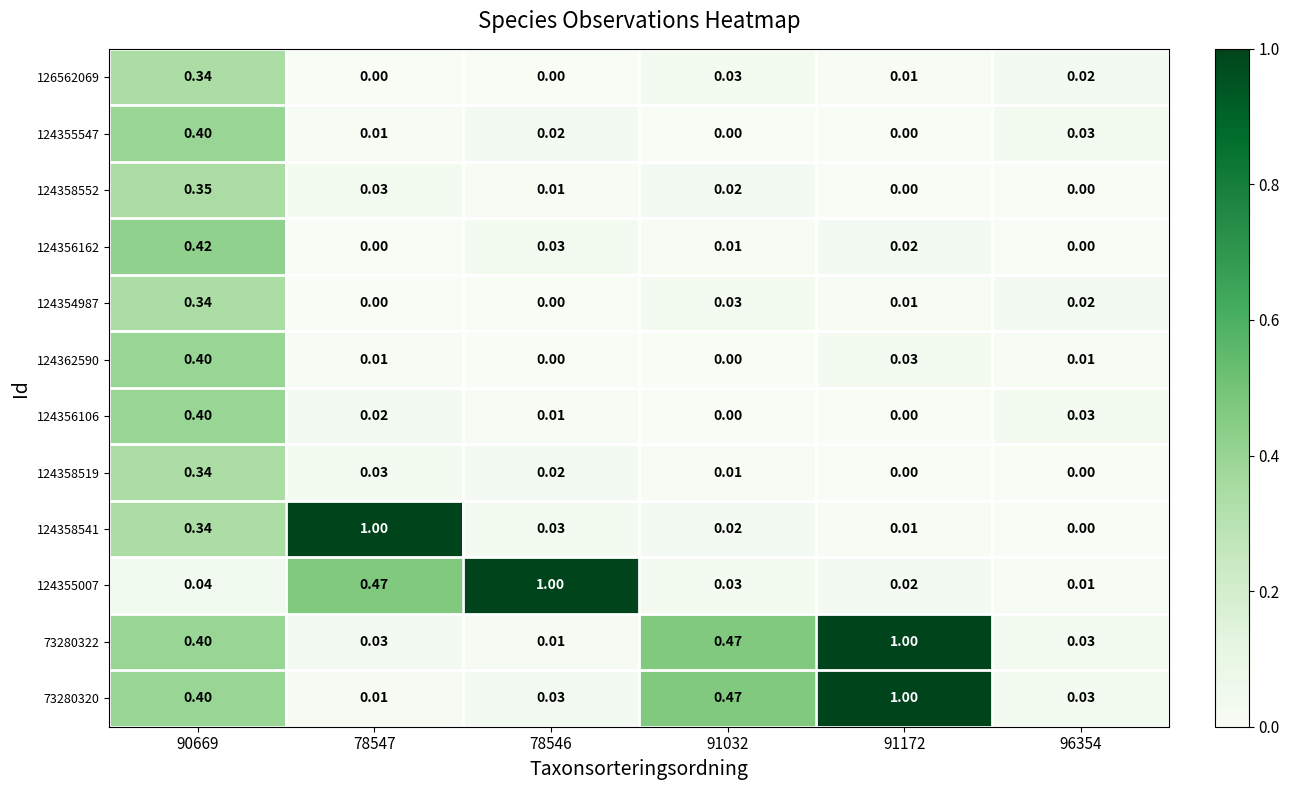

Is the value of 124355007 at 78547 greater than the value of 124355547 at 91032?

Yes